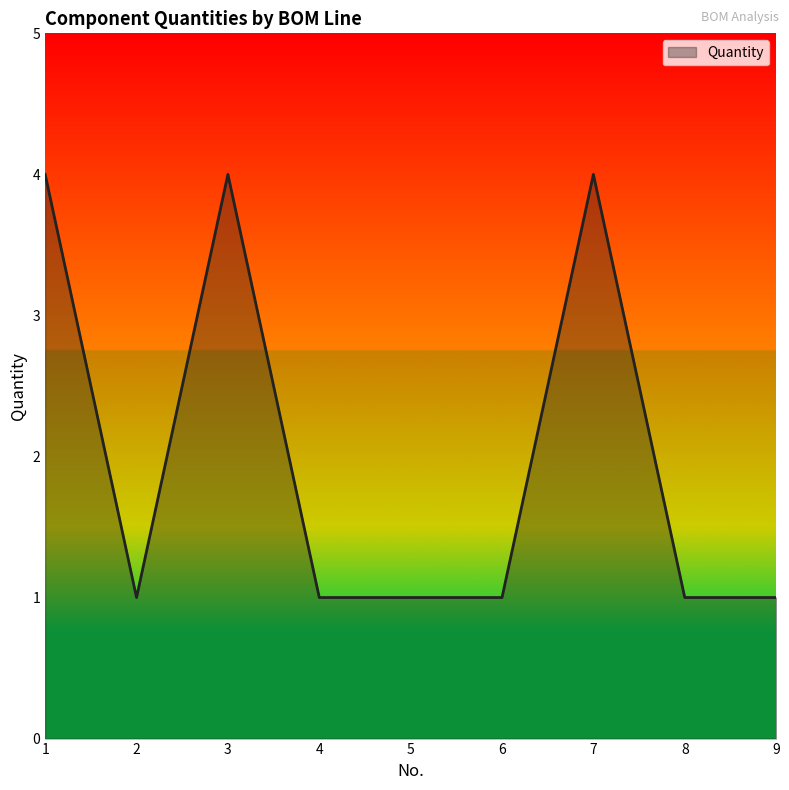

Reading left to right, what are all the values shown in this chart?

4	1	4	1	1	1	4	1	1